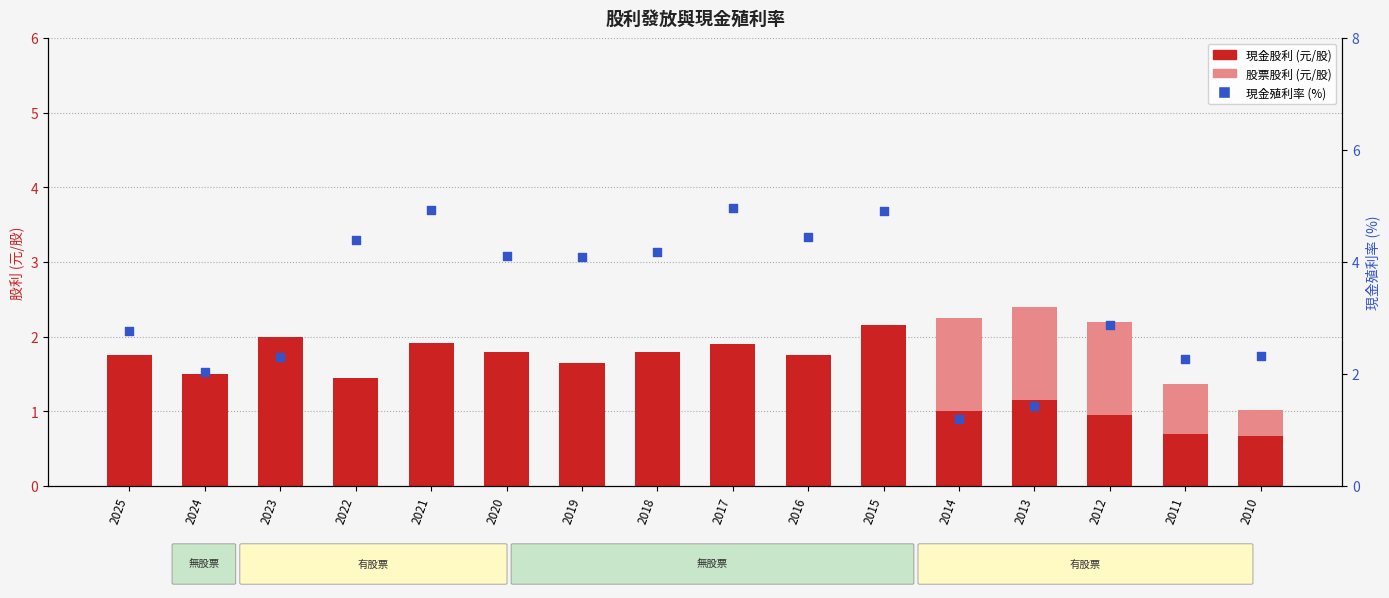

Which series has the largest Y range (max minus min)?

現金殖利率 (除息前)